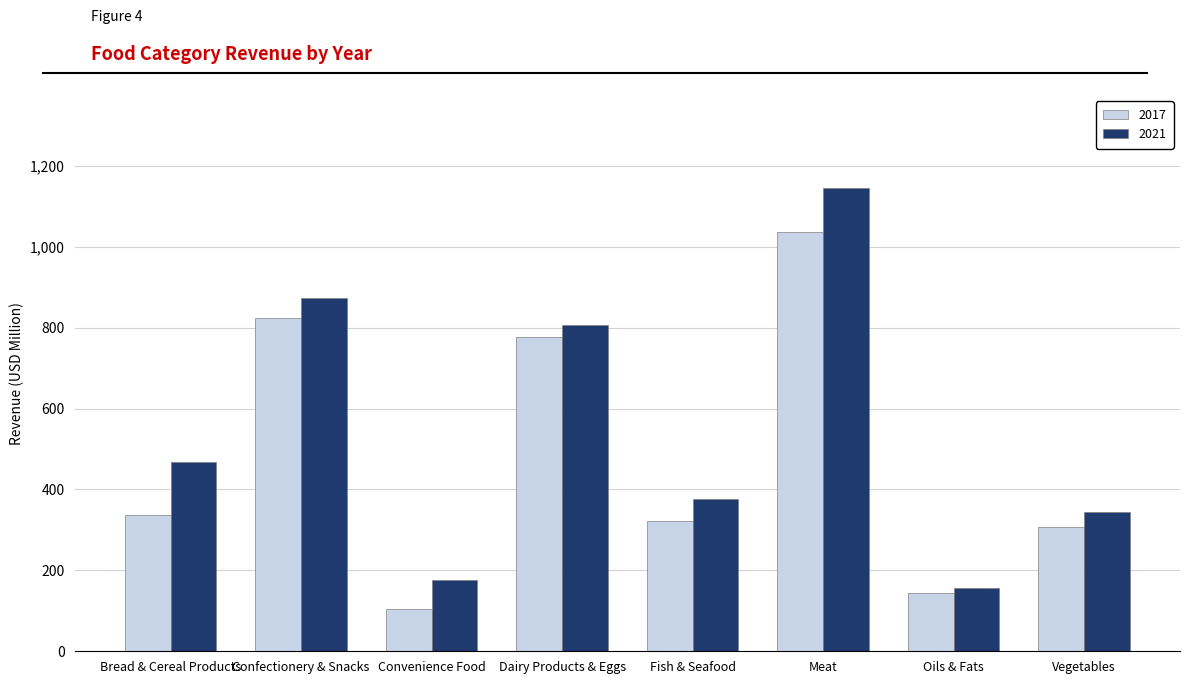

Is the value of 2021 at Meat greater than the value of 2017 at Oils & Fats?

Yes